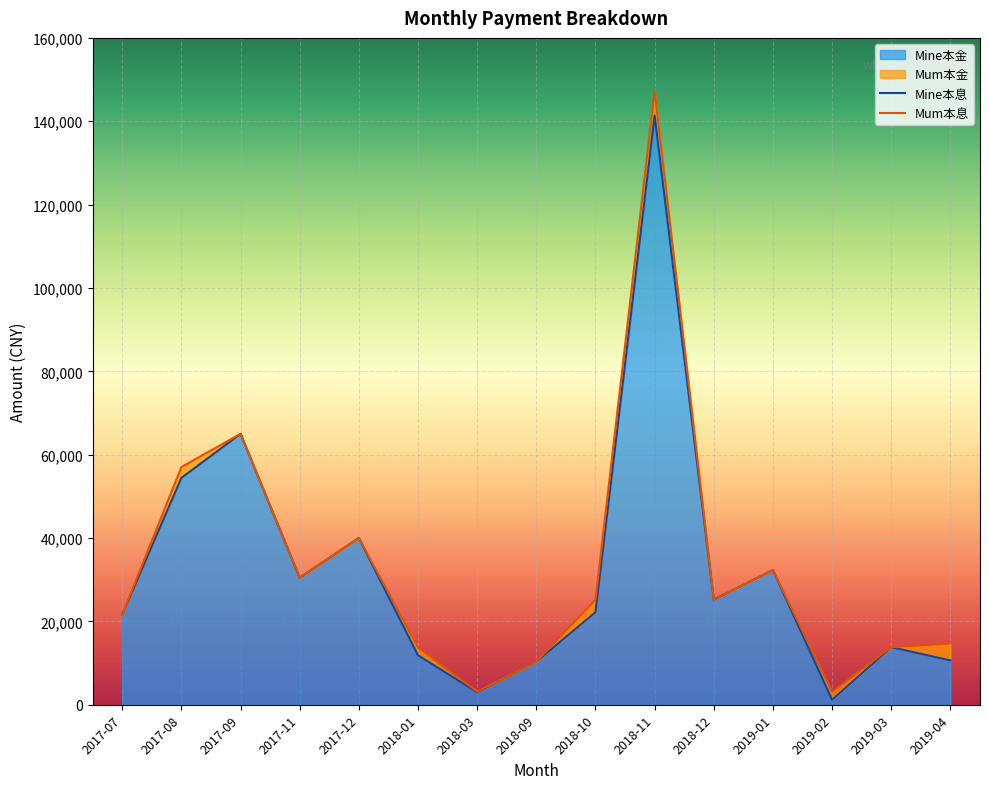

What value does the Mine本金 series have at 2018-10?

22193.0